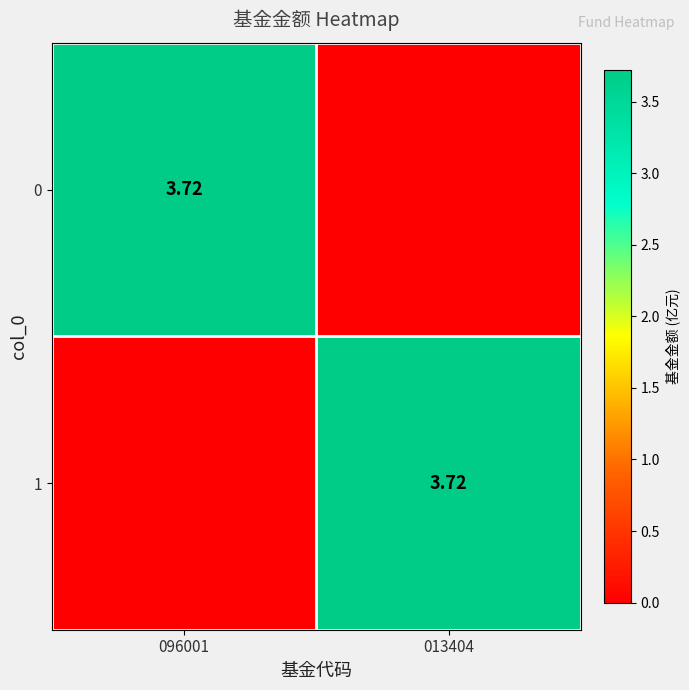

What is the sum of all 0 values?

3.7